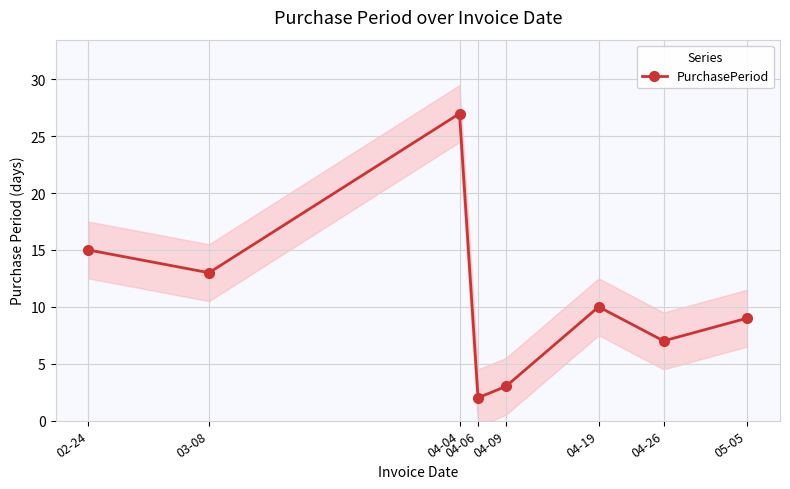

Which has a higher value, 04-26 or 04-04?

04-04